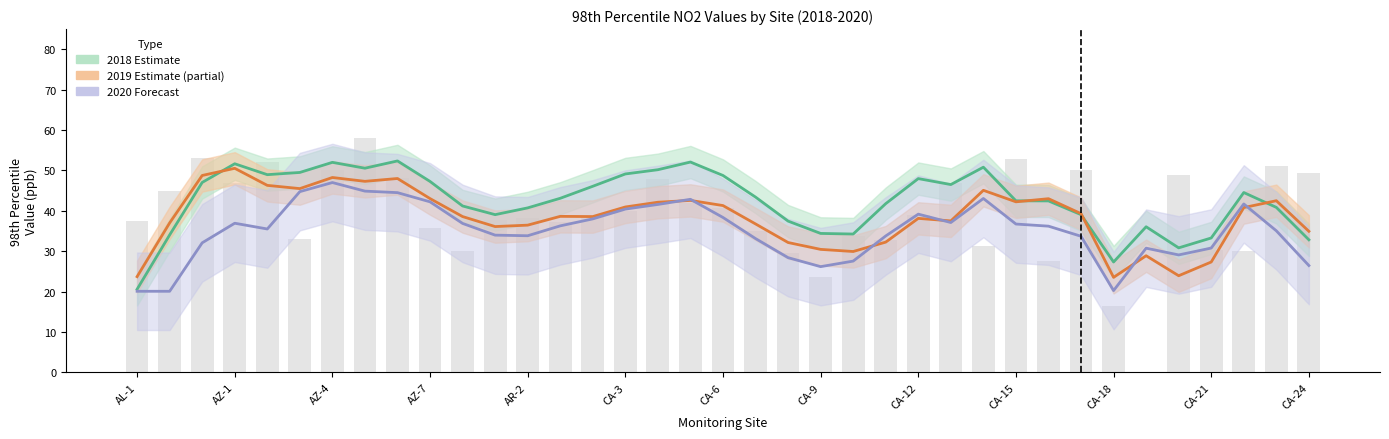

Reading left to right, extract all data points from this chart.

2018 Estimate: 20.6	34.0	47.0	51.6	49.0	49.5	52.0	50.5	52.3	47.3	41.2	39.1	40.7	43.1	46.1	49.1	50.2	52.1	48.8	43.4	37.5	34.4	34.2	41.8	48.0	46.5	50.8	42.5	42.5	39.0	27.3	36.0	30.8	33.3	44.5	40.9	32.8
2019 Estimate (partial): 23.7	37.0	48.8	50.5	46.3	45.5	48.2	47.3	48.0	43.0	38.6	36.1	36.5	38.6	38.6	41.0	42.1	42.6	41.3	36.8	32.1	30.4	29.9	32.2	38.1	37.5	45.1	42.2	43.0	39.3	23.5	28.9	23.9	27.3	40.8	42.5	34.9
2020 Forecast: 20.1	20.1	32.1	36.9	35.5	44.8	47.0	44.9	44.5	42.2	36.9	34.0	33.8	36.3	38.0	40.4	41.6	42.8	38.3	33.1	28.4	26.2	27.5	33.8	39.2	37.1	43.0	36.7	36.2	33.7	20.2	30.8	29.1	30.8	41.7	35.0	26.4